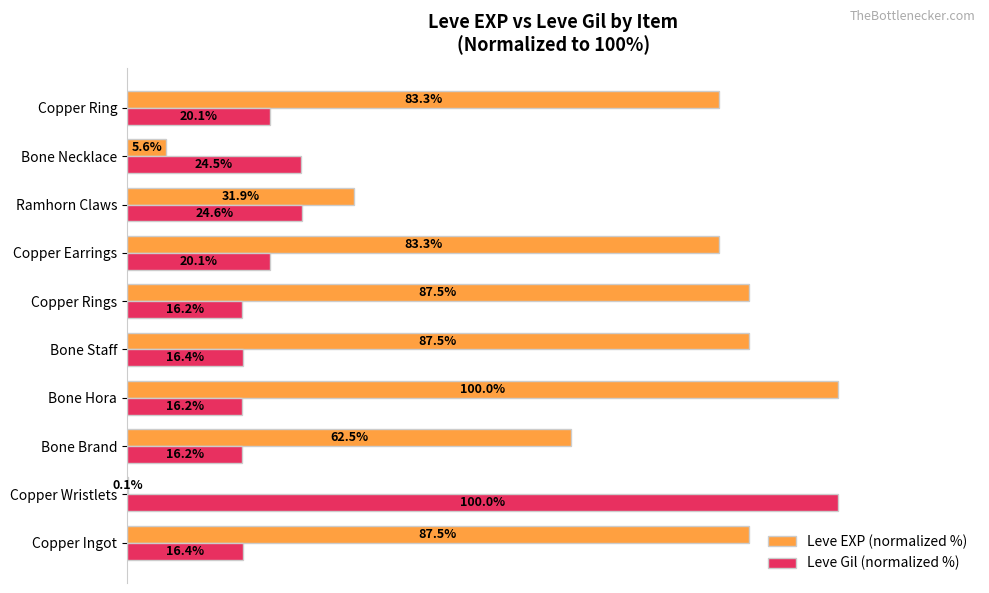

Between Copper Ingot and Ramhorn Claws, which series saw the biggest shift?

Leve EXP (normalized %)